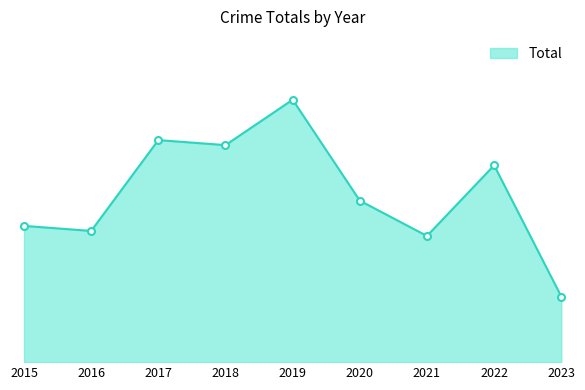

What is the change in value from 2016 to 2023?

-13